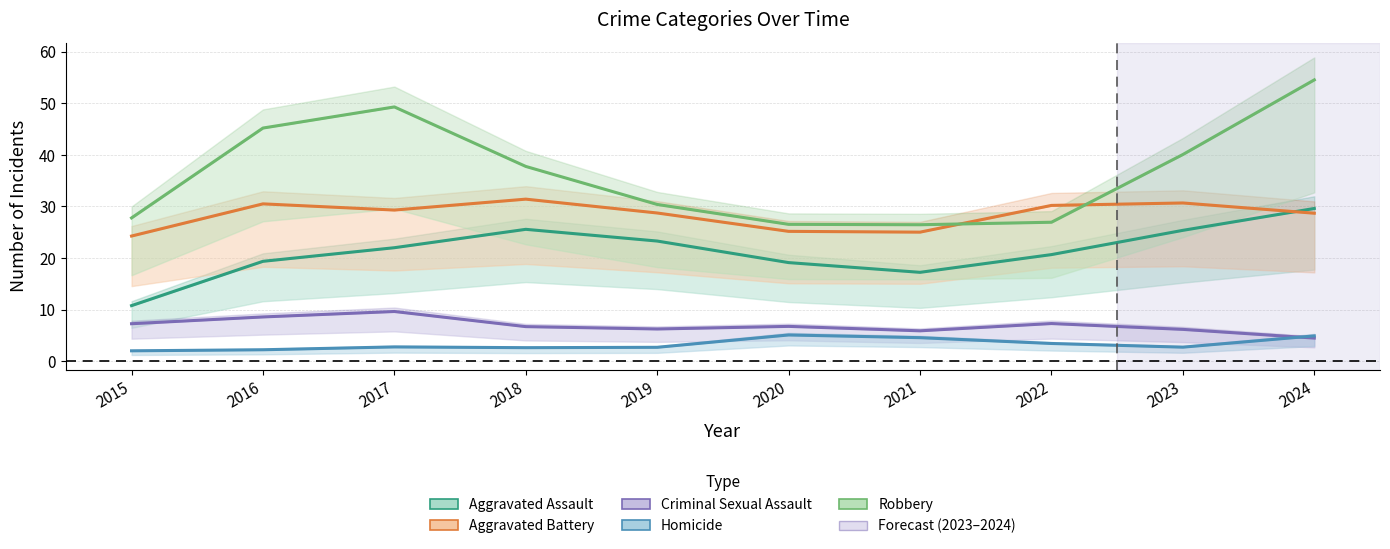

At which category does the chart reach its minimum across all series?

2015